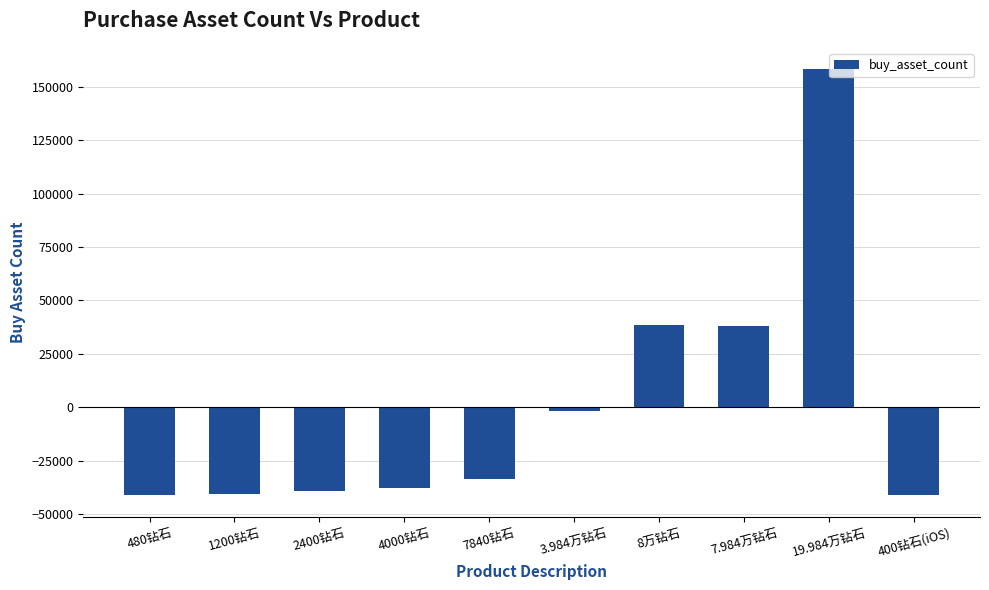

Is it true that the value at 480钻石 is -41104?

True